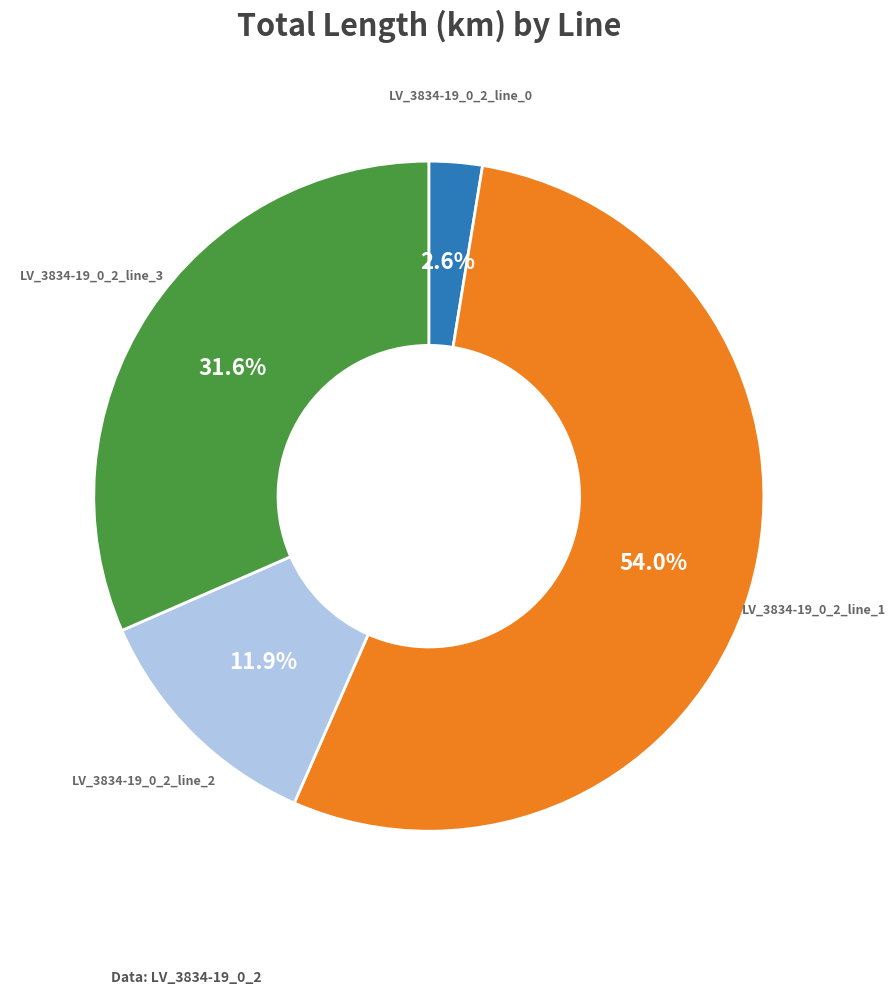

What portion of the pie excludes LV_3834-19_0_2_line_2?

88.1%